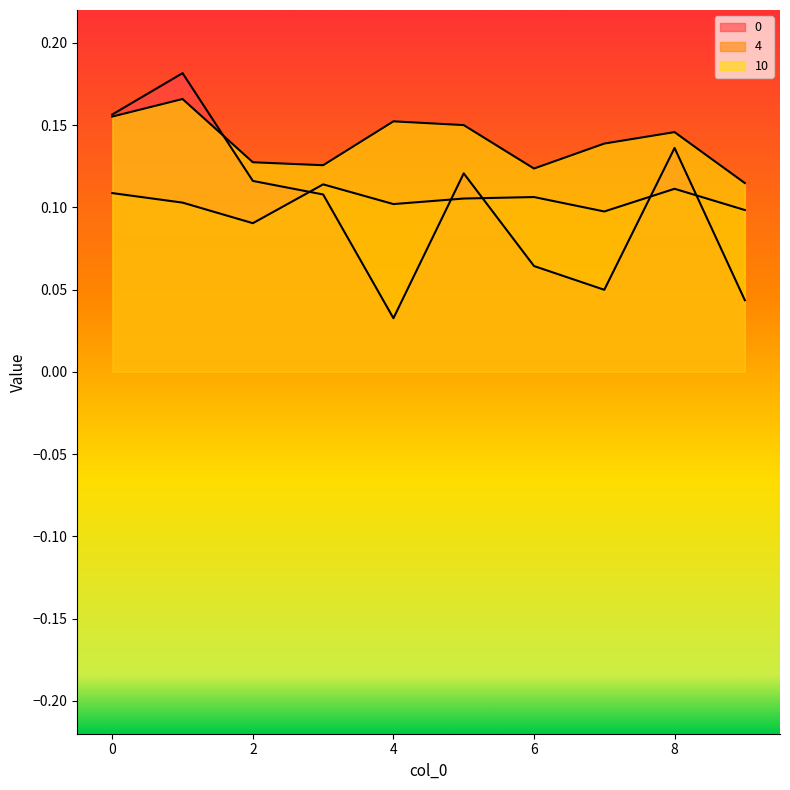

Does the chart have visible grid lines?

No